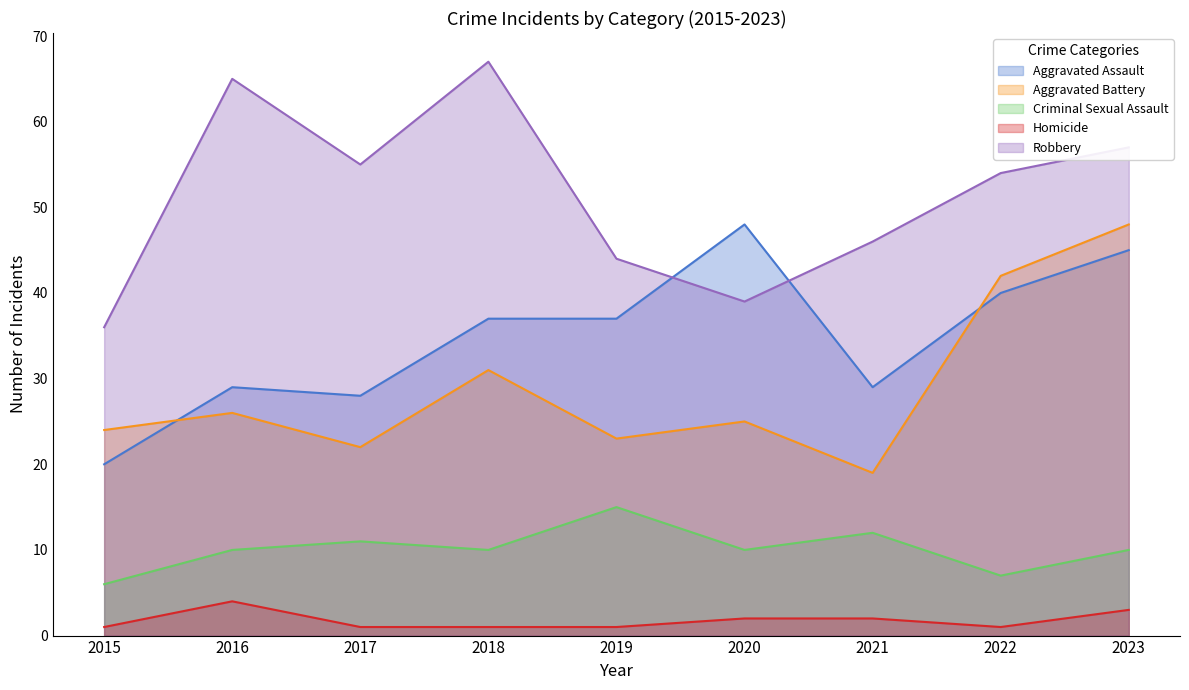

Reading right to left, list all the values displayed in this chart.

Aggravated Assault: 2023=45	2022=40	2021=29	2020=48	2019=37	2018=37	2017=28	2016=29	2015=20
Aggravated Battery: 2023=48	2022=42	2021=19	2020=25	2019=23	2018=31	2017=22	2016=26	2015=24
Criminal Sexual Assault: 2023=10	2022=7	2021=12	2020=10	2019=15	2018=10	2017=11	2016=10	2015=6
Homicide: 2023=3	2022=1	2021=2	2020=2	2019=1	2018=1	2017=1	2016=4	2015=1
Robbery: 2023=57	2022=54	2021=46	2020=39	2019=44	2018=67	2017=55	2016=65	2015=36